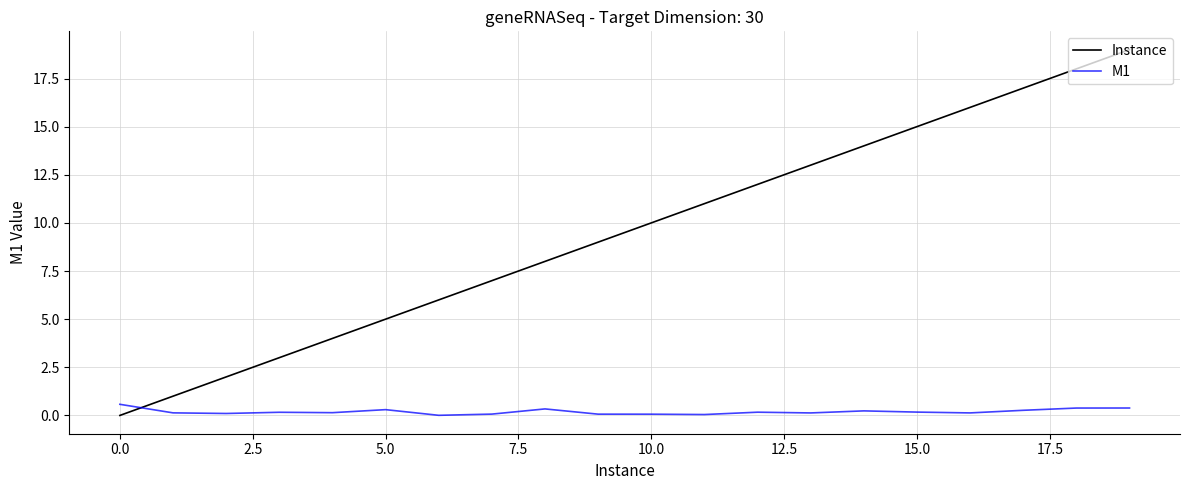

True or false: M1 and Instance intersect in this chart.

True